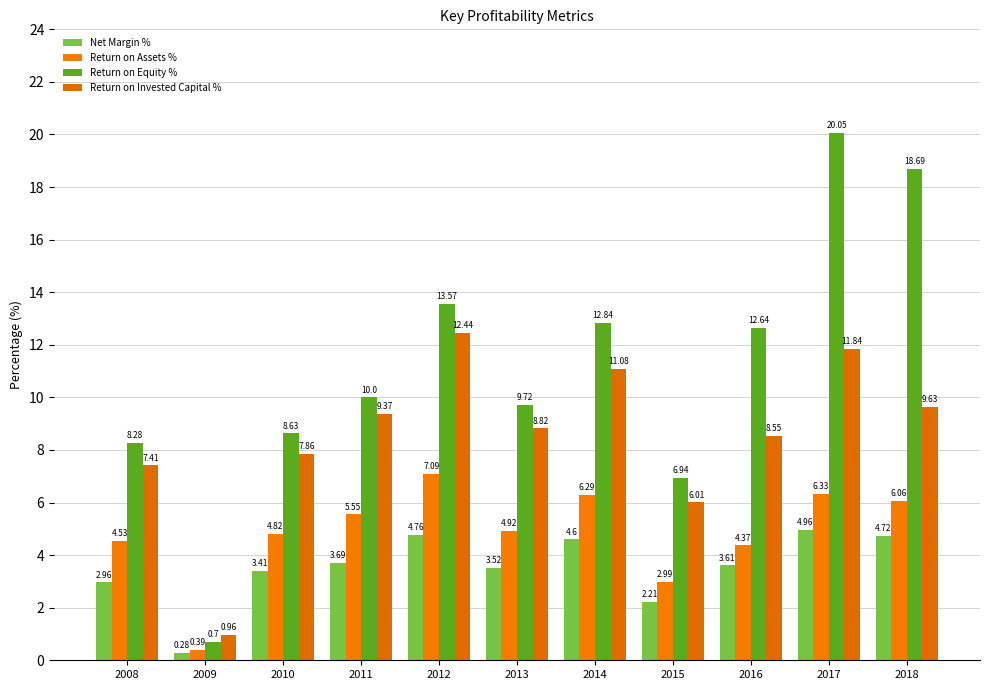

Rank the series by their maximum value, from highest to lowest.

Return on Equity %, Return on Invested Capital %, Return on Assets %, Net Margin %